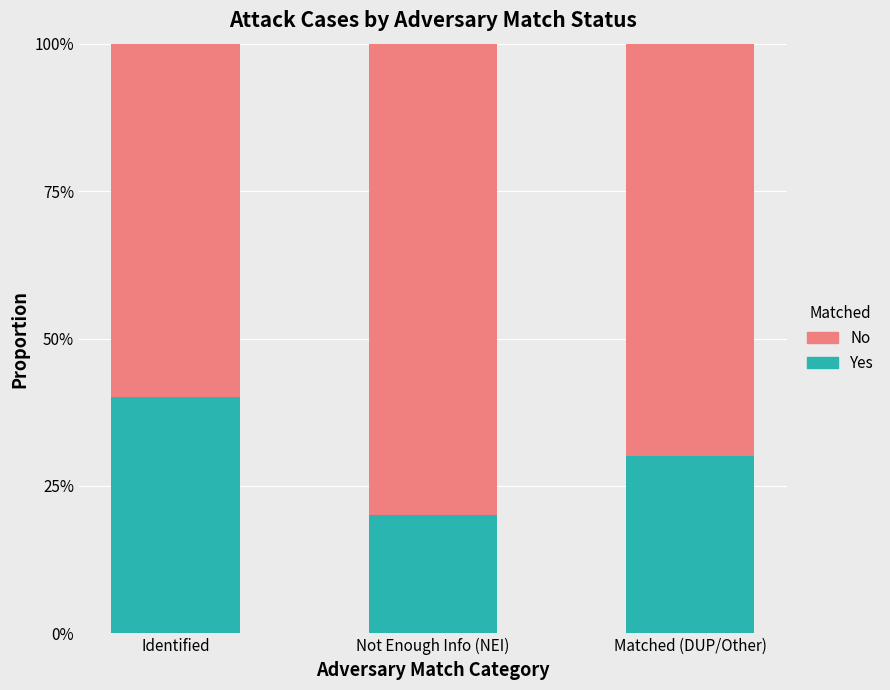

What are all the series names shown in the legend?

No, Yes